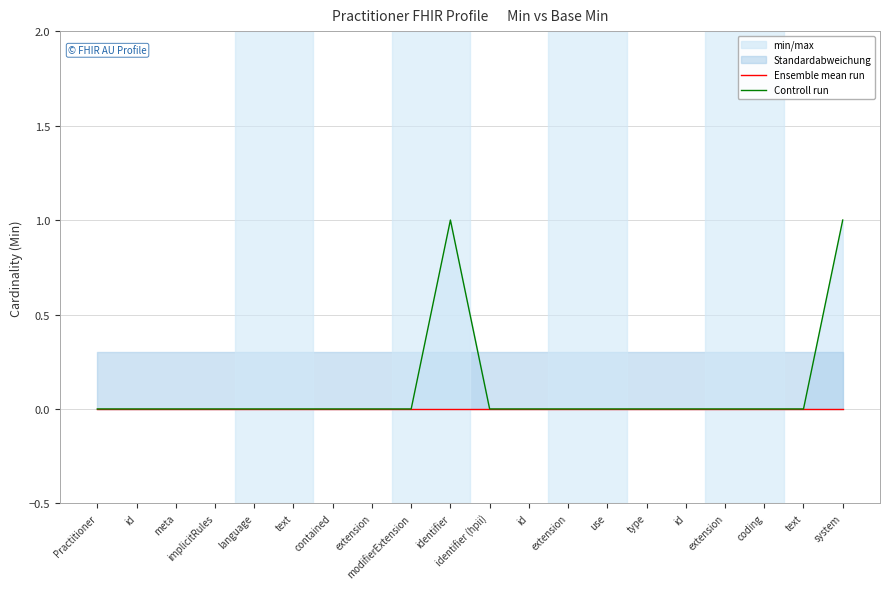

What is the value of the Controll run point at the 20th from the left?

1